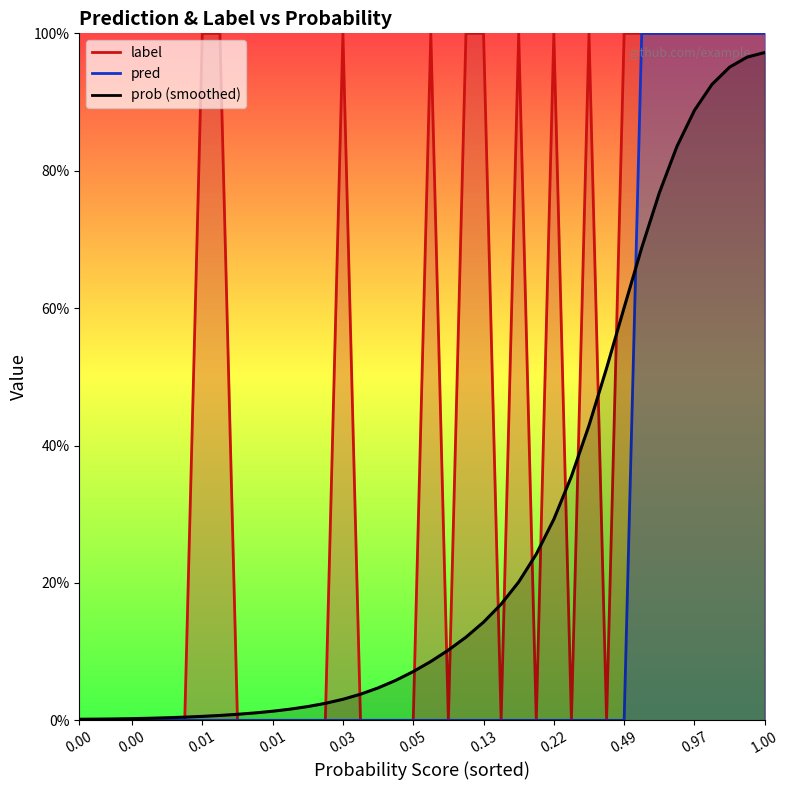

Which has a higher value, 0.49 or 0.01?

0.49